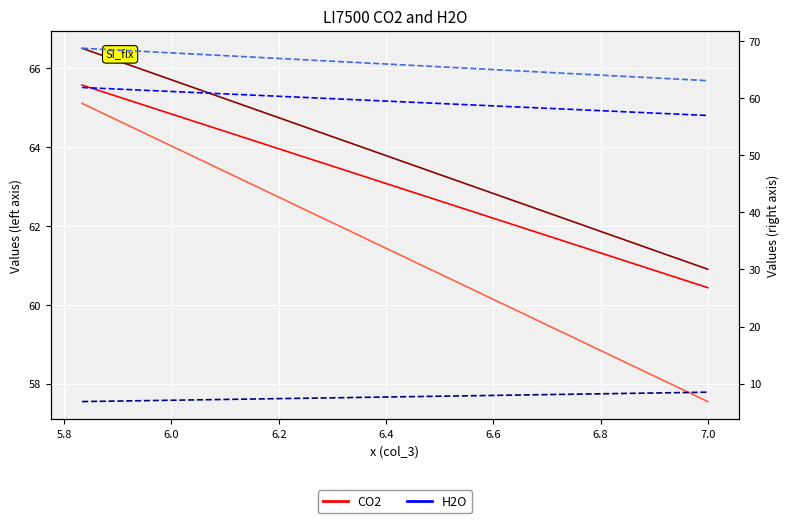

What is the value of the col_6 point at the 2nd from the left?

63.0